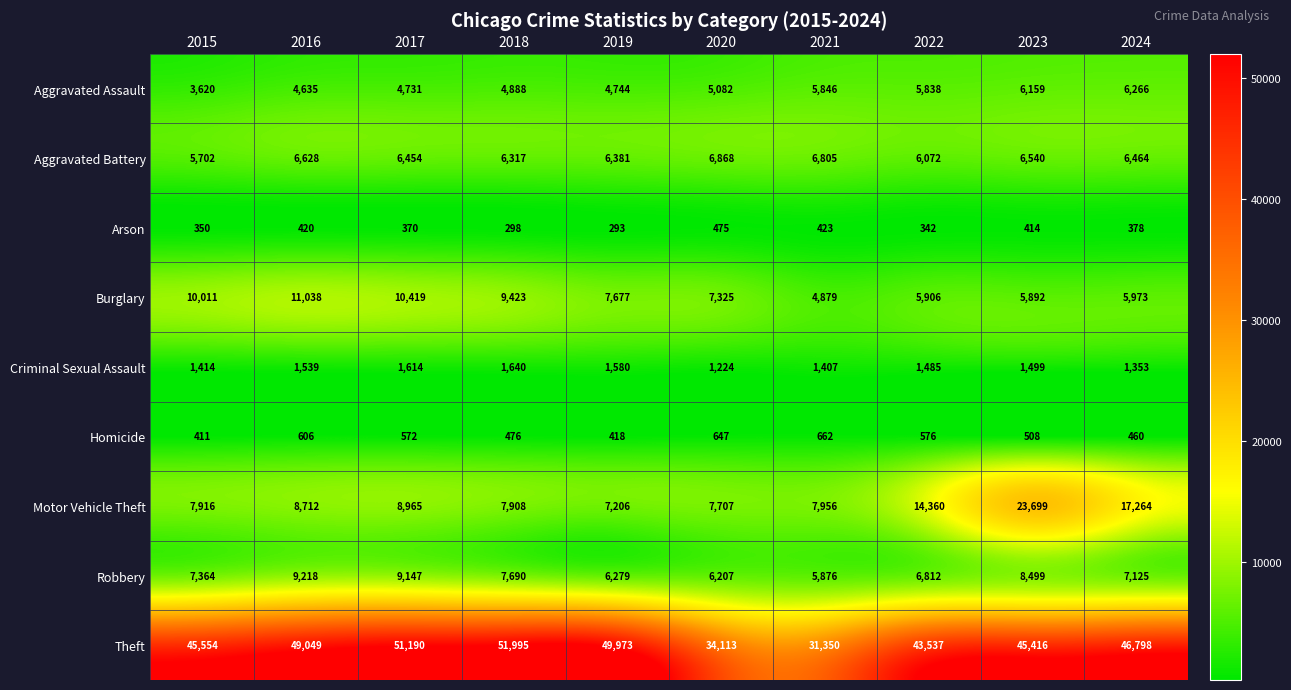

Read the Aggravated Assault value at 2015.

3620